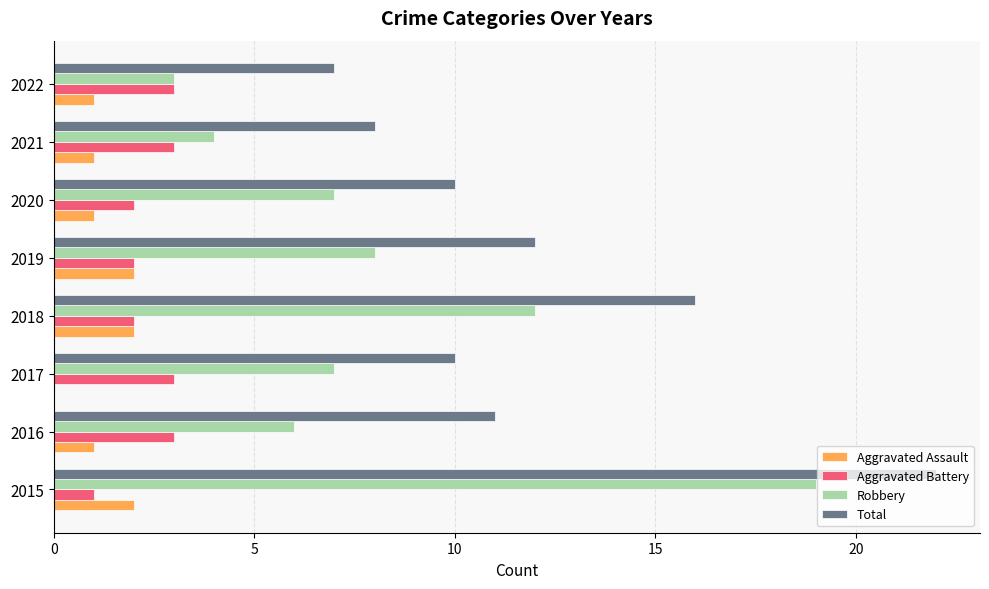

Which series has the largest range (max minus min)?

Robbery